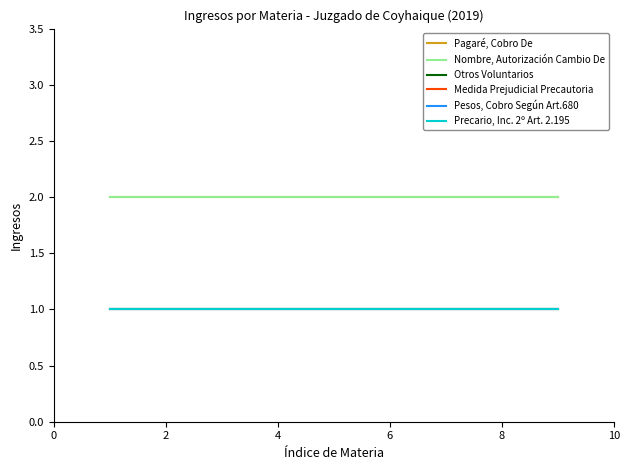

What is the minimum value for Precario, Inc. 2º Art. 2.195?

1